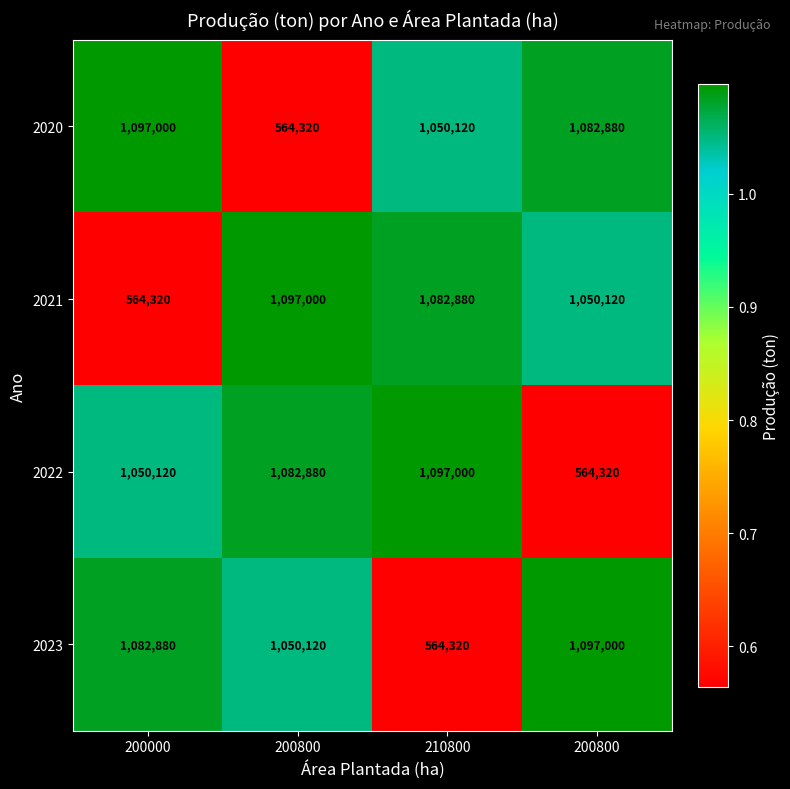

Reading right to left, list all the values displayed in this chart.

2020: 200800=1082880	210800=1050120	200800=564320	200000=1097000
2021: 200800=1050120	210800=1082880	200800=1097000	200000=564320
2022: 200800=564320	210800=1097000	200800=1082880	200000=1050120
2023: 200800=1097000	210800=564320	200800=1050120	200000=1082880